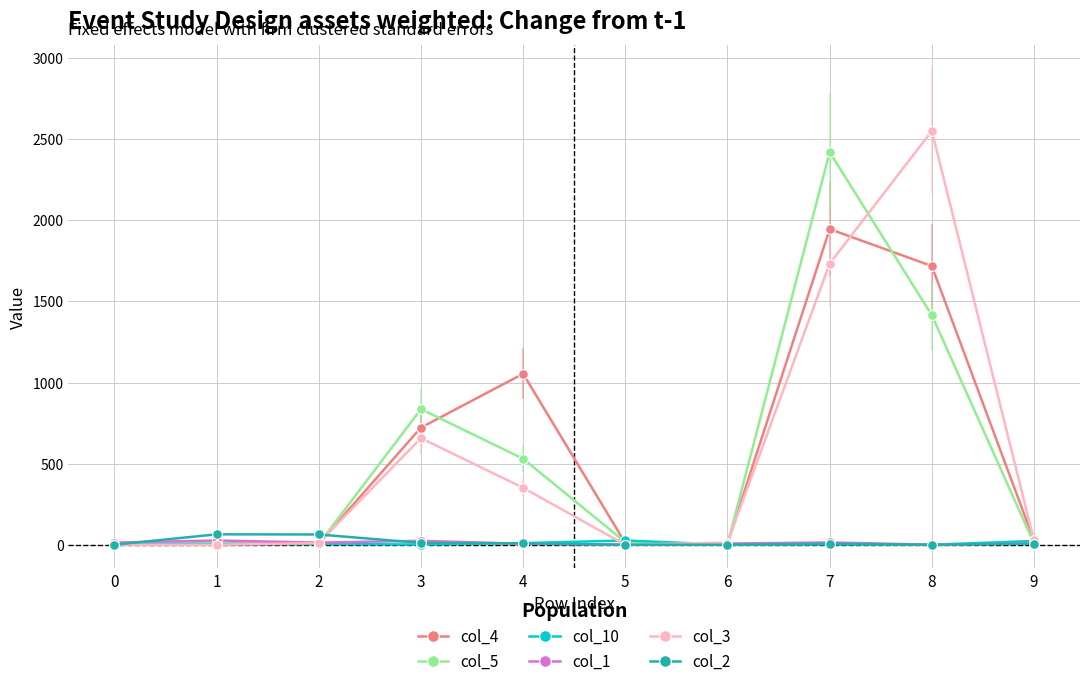

At which category is the sum across all series the highest?

7